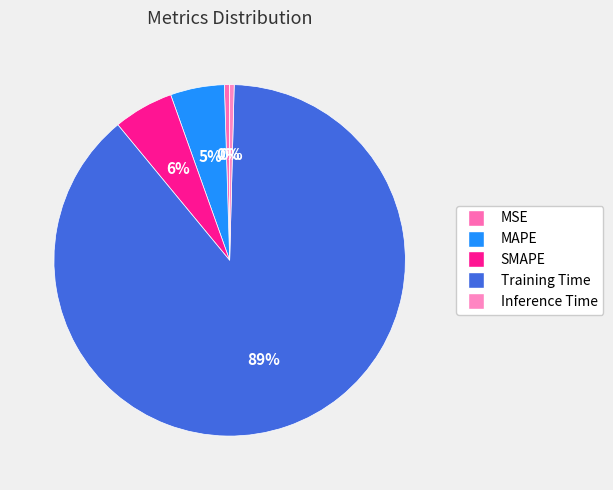

Which category accounts for the majority?

Training Time